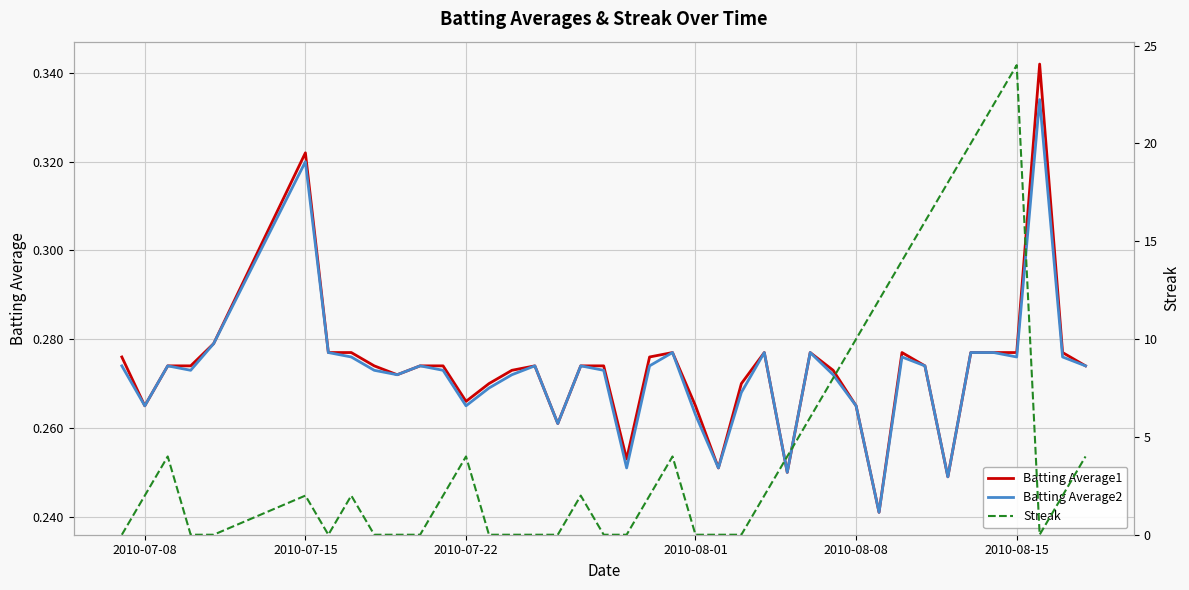

What is the sum of all Batting Average1 values?

10.9